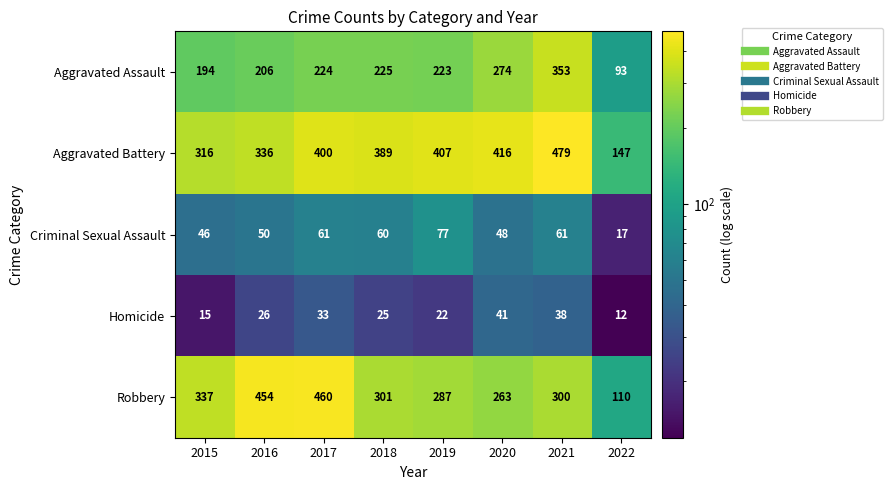

The value of Homicide at 2021 is 38. True or false?

True